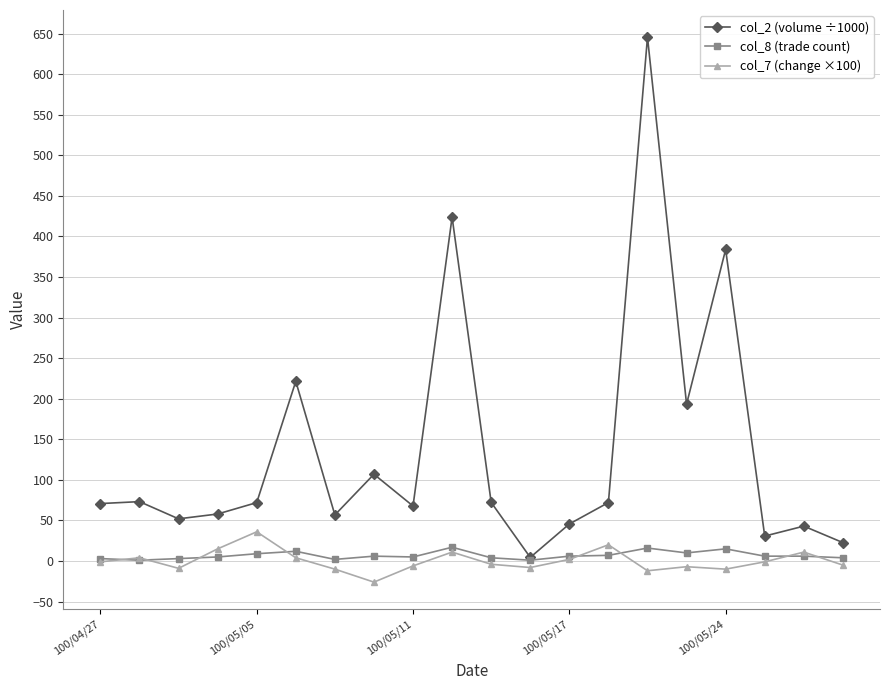

True or false: col_7 (change ×100) has more than 0 interior local peaks.

True